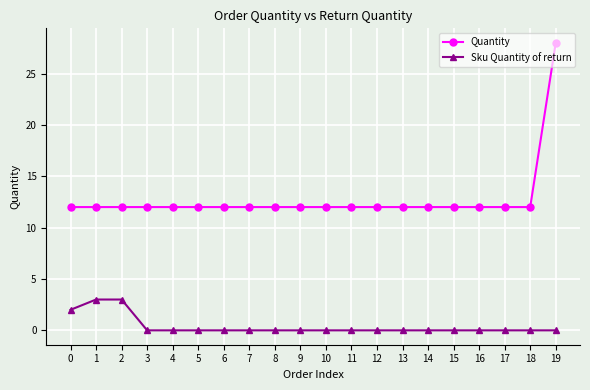

True or false: Sku Quantity of return has a value of 2 at 0.

True